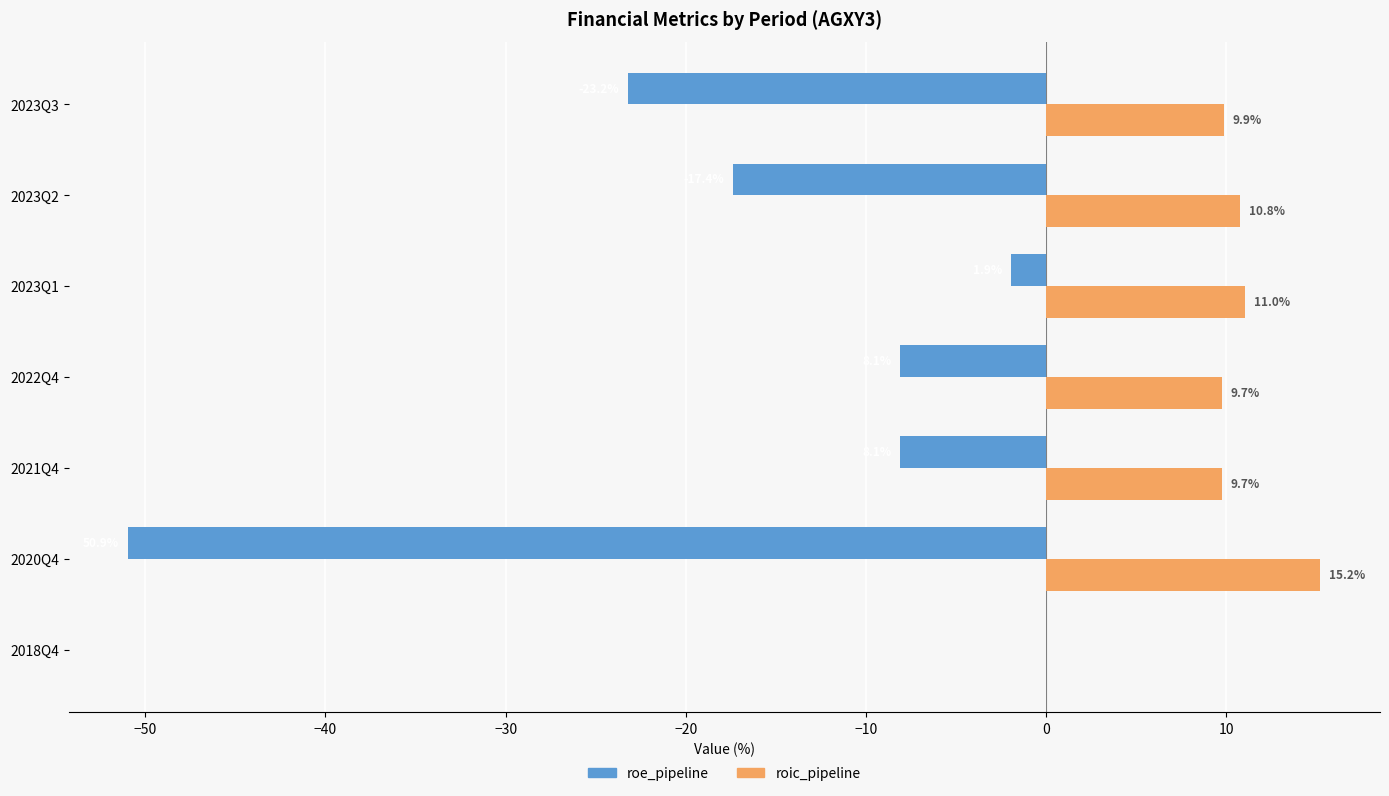

What is the maximum value for roic_pipeline?

15.2